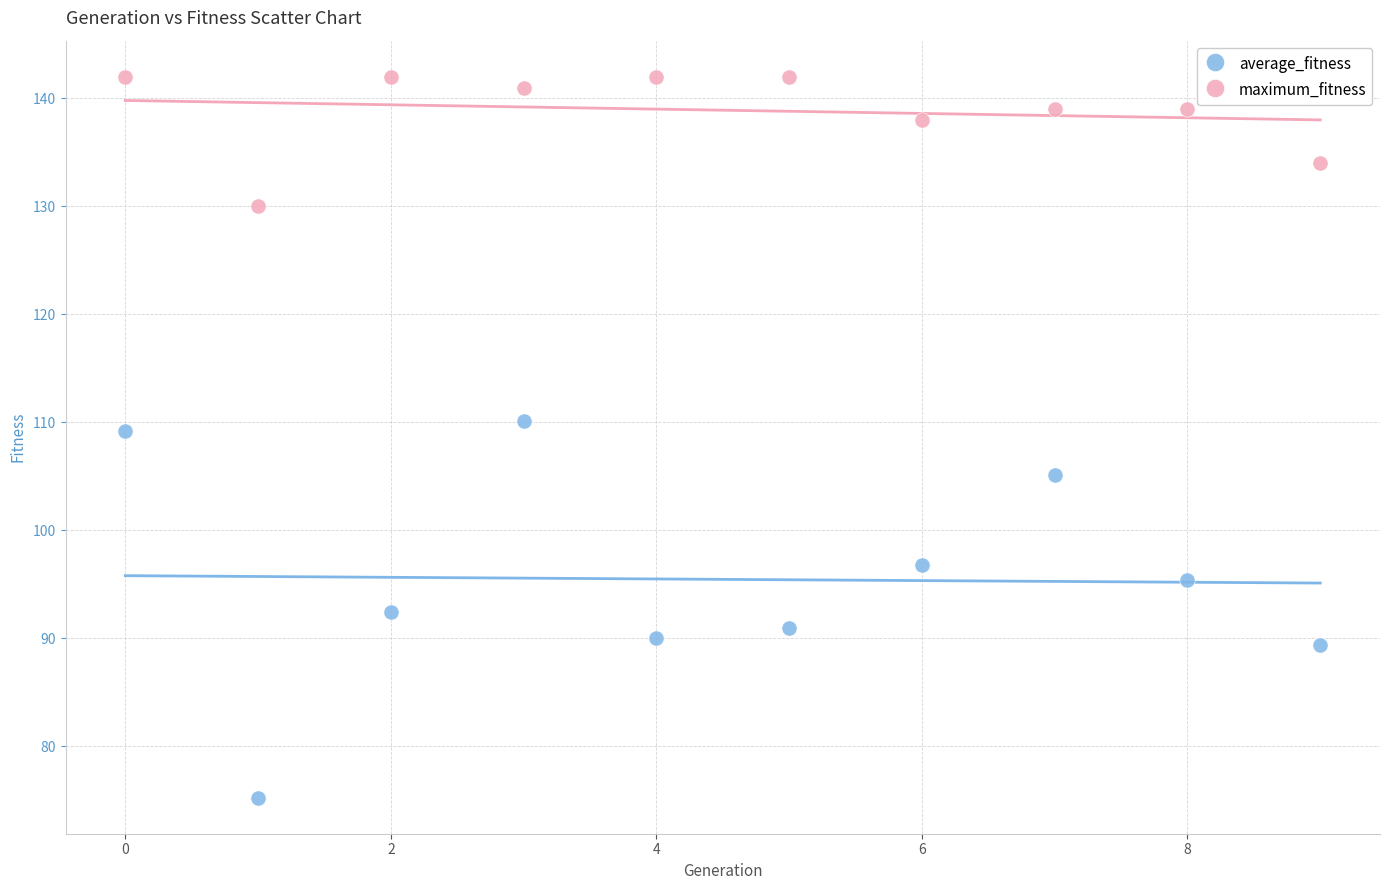

Which series contains the highest Y value?

maximum_fitness